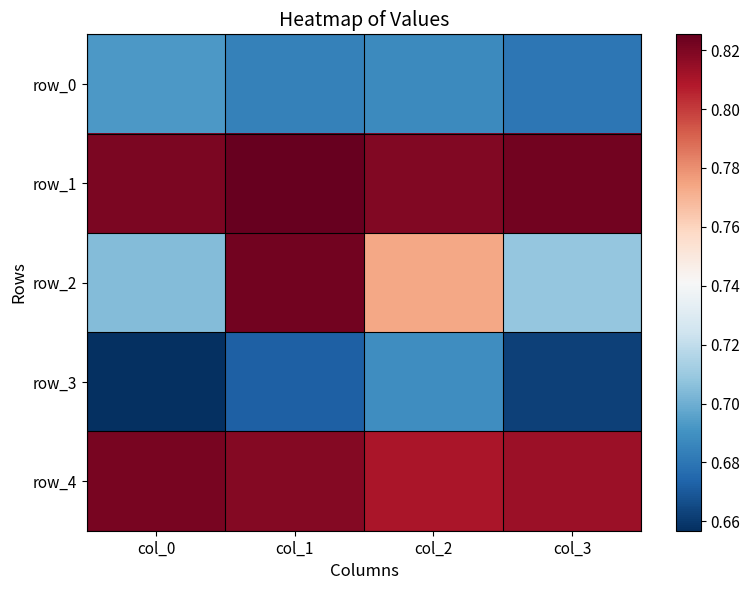

How many distinct data groups are displayed?

5